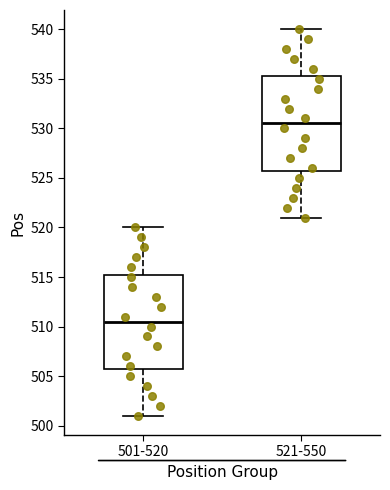

Reading left to right, transcribe this box plot: for each box, give where its median line is, the range the box spans, and where its two whiskers end, as read against the y-axis. The values are not printed on the chart, so give them approximately, as read against the axis.

501-520: median 510.5, box 506.0 to 515.5, whiskers 501.0 to 520.0
521-550: median 530.5, box 526.0 to 535.5, whiskers 521.0 to 540.0